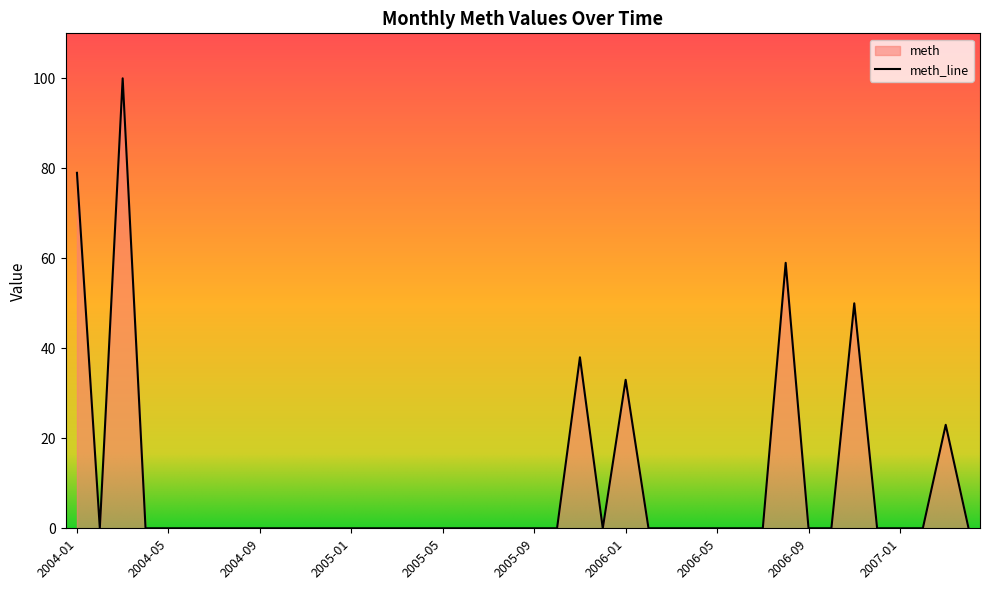

Reading left to right, transcribe all the data shown in this chart.

2004-01=79	2004-02=0	2004-03=100	2004-04=0	2004-05=0	2004-06=0	2004-07=0	2004-08=0	2004-09=0	2004-10=0	2004-11=0	2004-12=0	2005-01=0	2005-02=0	2005-03=0	2005-04=0	2005-05=0	2005-06=0	2005-07=0	2005-08=0	2005-09=0	2005-10=0	2005-11=38	2005-12=0	2006-01=33	2006-02=0	2006-03=0	2006-04=0	2006-05=0	2006-06=0	2006-07=0	2006-08=59	2006-09=0	2006-10=0	2006-11=50	2006-12=0	2007-01=0	2007-02=0	2007-03=23	2007-04=0